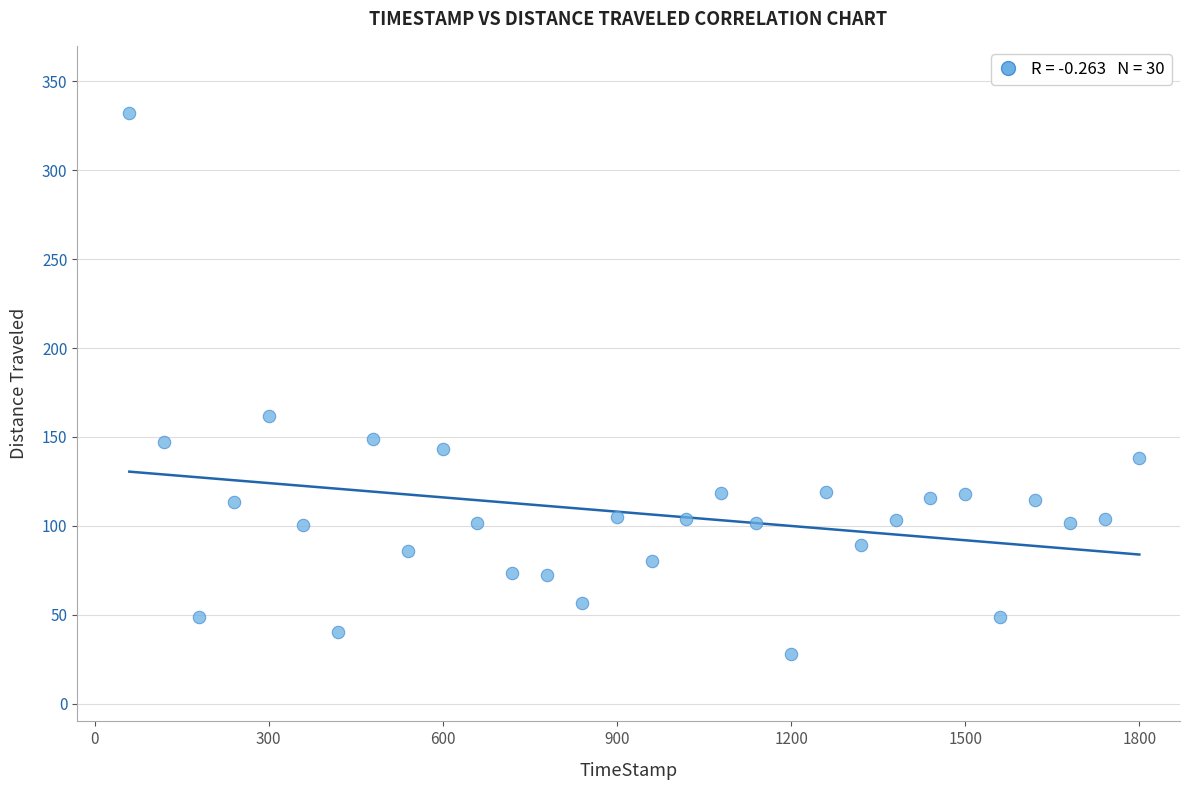

What Y value in the scatter plot is closest to 179?

162.0